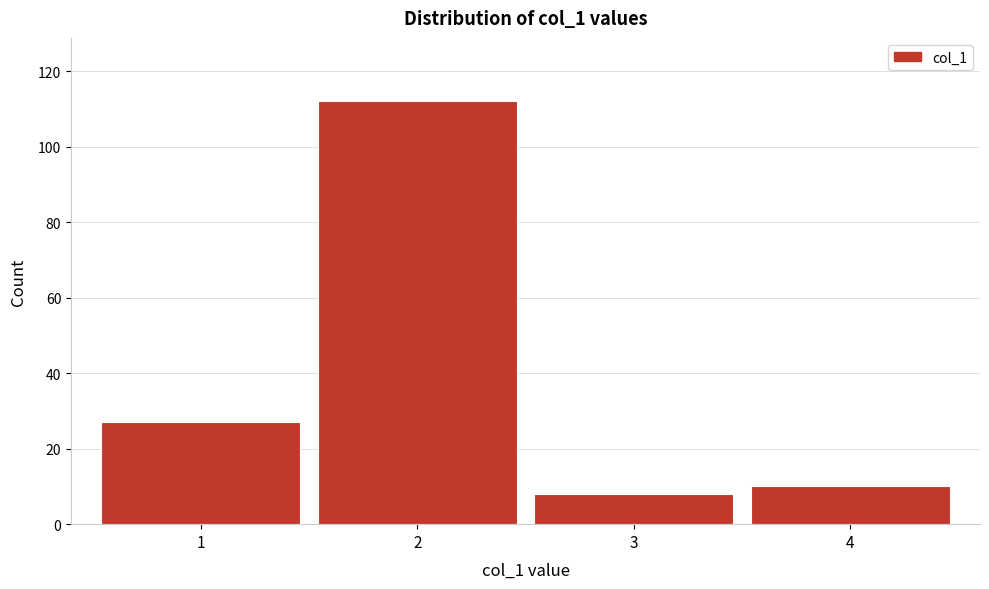

Reading left to right, transcribe this chart: for each bar, give the range it covers on the x-axis and its height. The values are not printed on the chart, so give them approximately, as read against the axis.

0.5 to 1.5: 28
1.5 to 2.5: 112
2.5 to 3.5: 8
3.5 to 4.5: 10